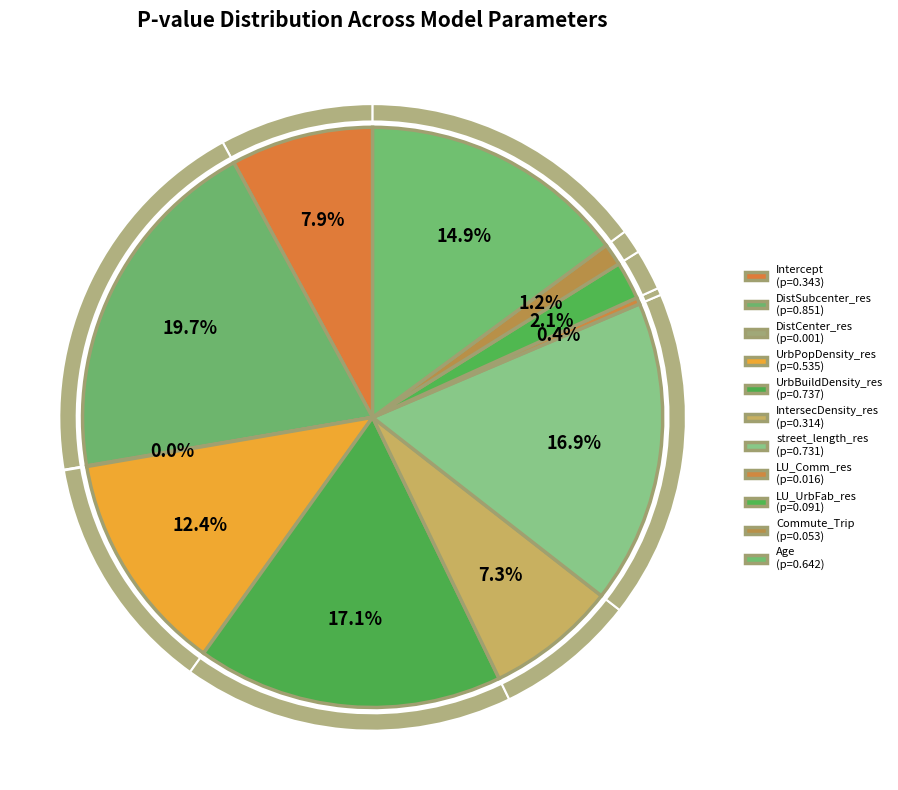

Is it true that Intercept is 8% of the pie?

True